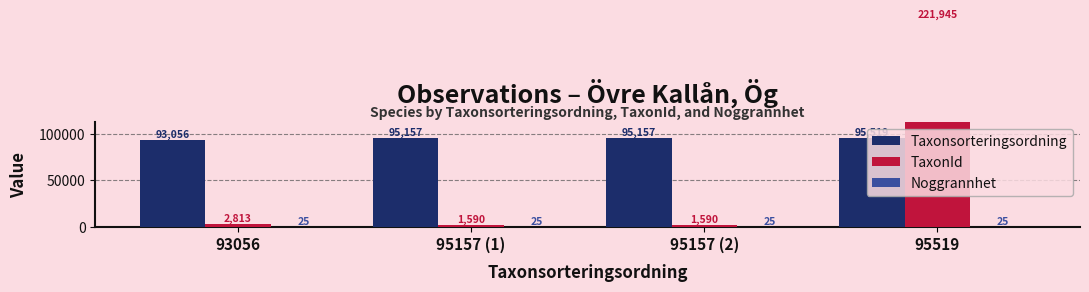

The TaxonId series shows 882 at 95157 (1). True or false?

False